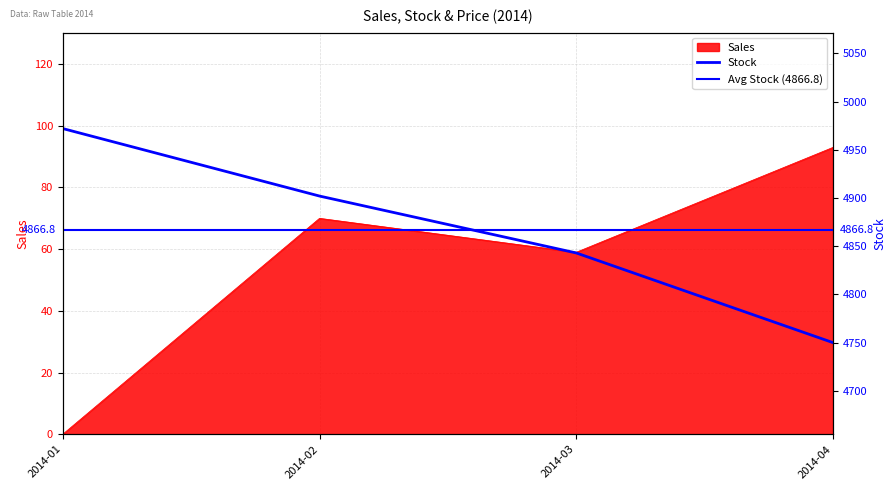

True or false: Sales has more than 0 points higher than both neighbors.

True